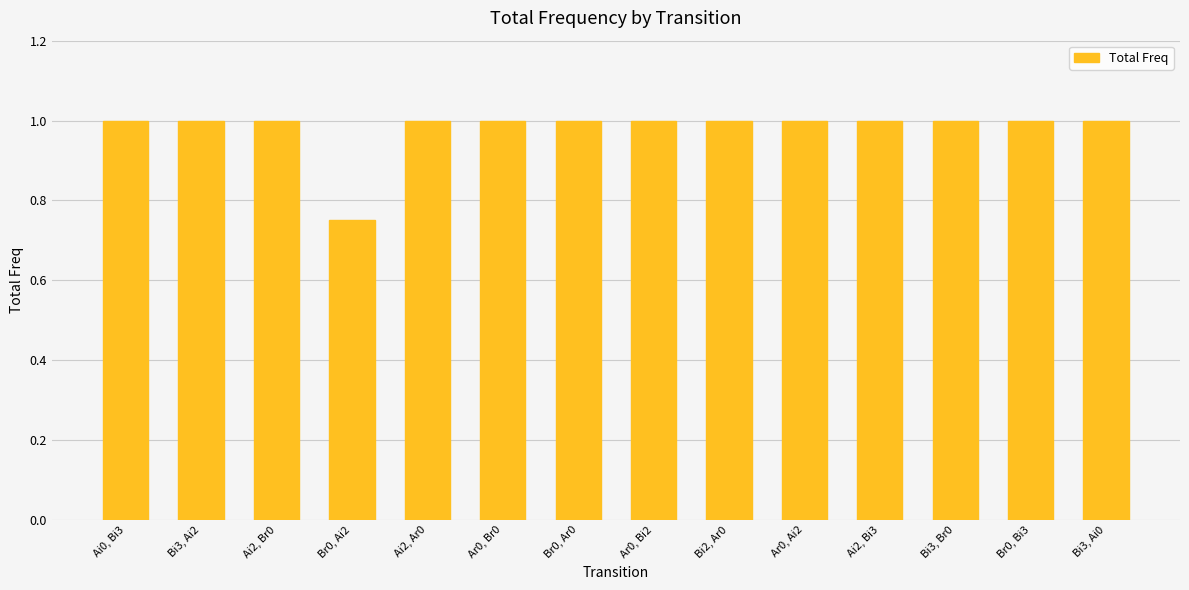

What is the average value?

1.0